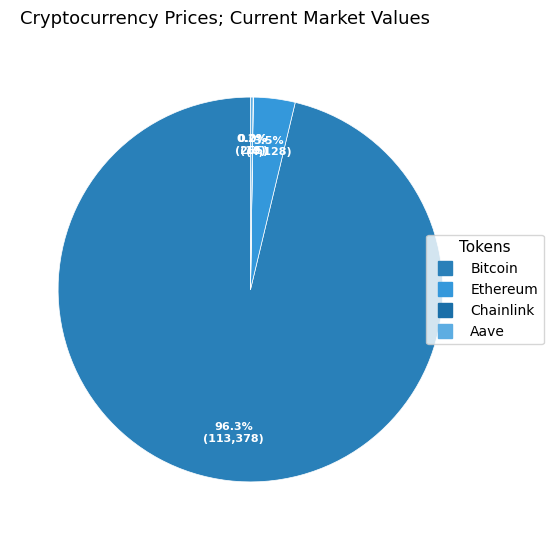

What portion of the pie excludes Bitcoin?

3.7%